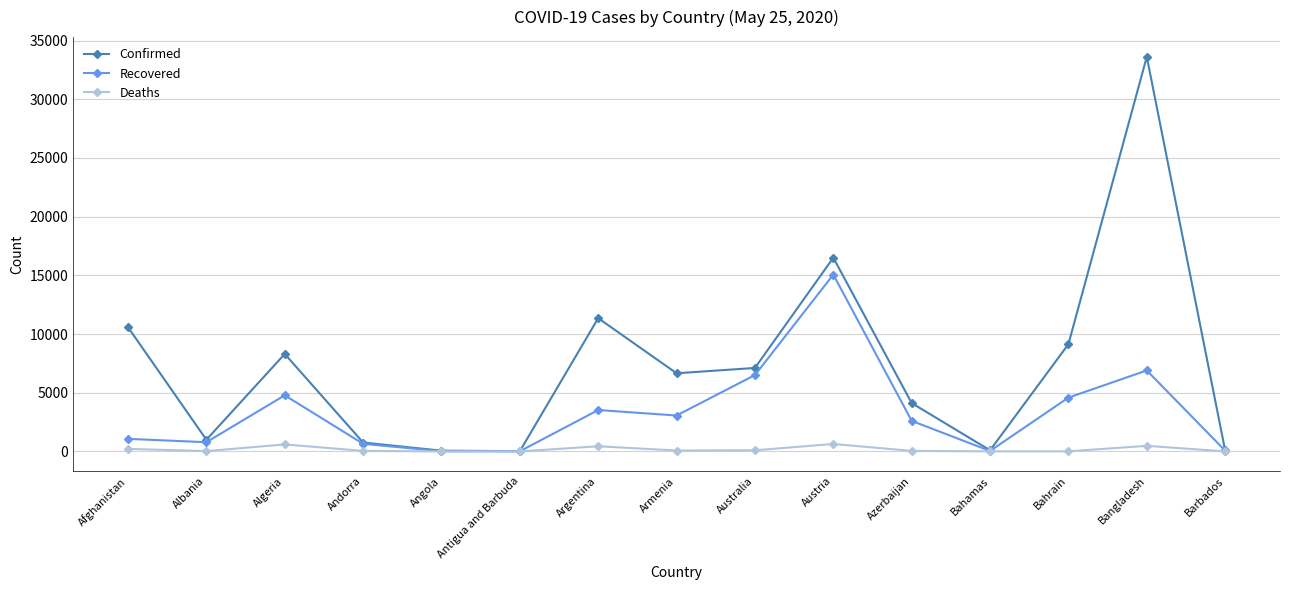

Rank the series by their average value, from highest to lowest.

Confirmed, Recovered, Deaths